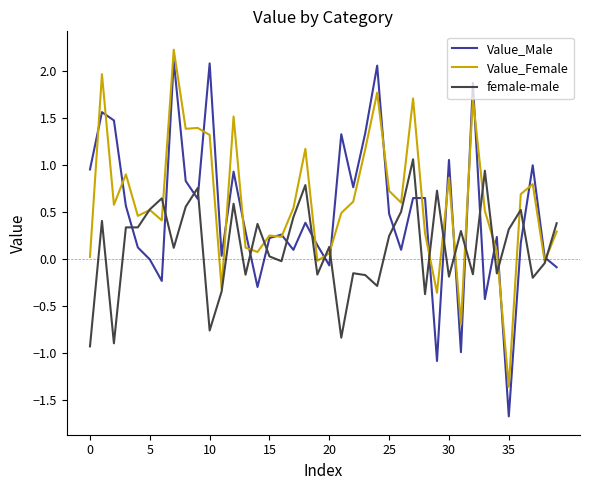

Rank the series by their average value, from highest to lowest.

Value_Female, Value_Male, female-male